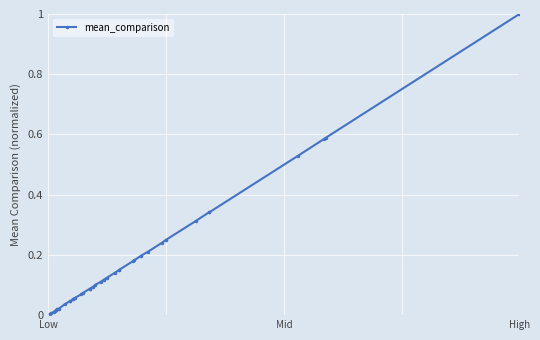

What is the maximum value shown in the chart?

1.0